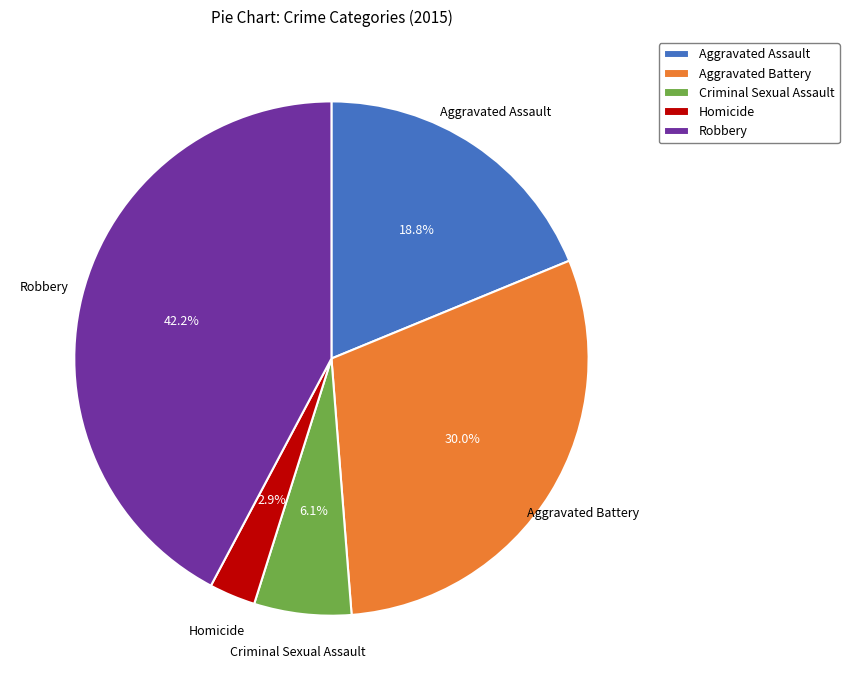

What is the smallest slice in the pie chart?

Homicide